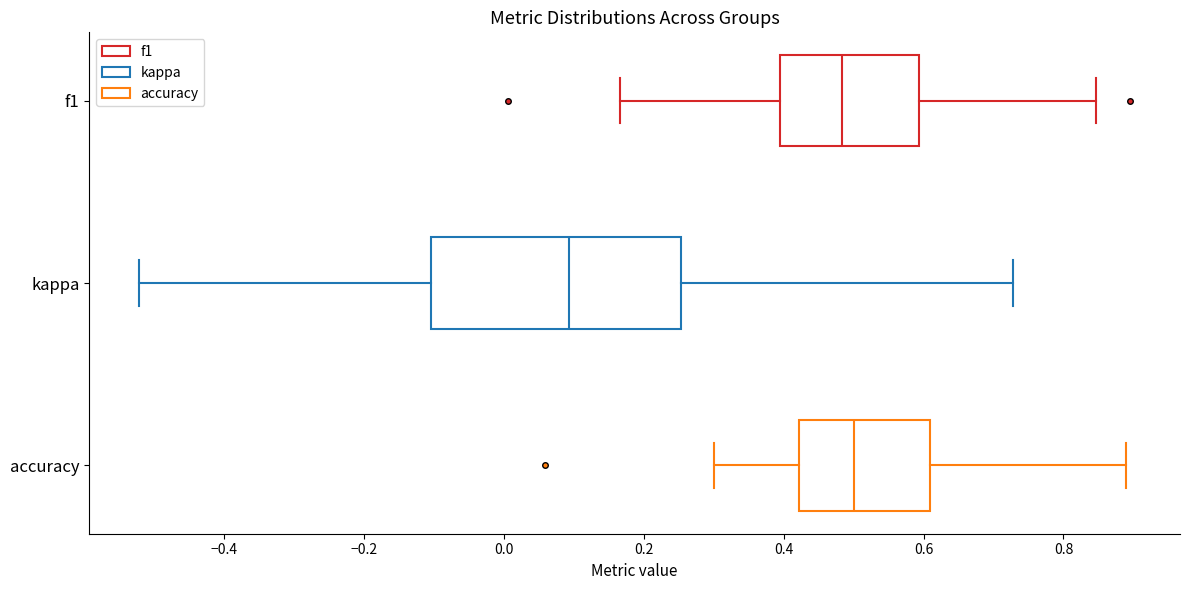

Reading bottom to top, transcribe this box plot: for each box, give where its median line is, the range the box spans, and where its two whiskers end, as read against the x-axis. The values are not printed on the chart, so give them approximately, as read against the axis.

accuracy: median 0.50, box 0.42 to 0.60, whiskers 0.30 to 0.88
kappa: median 0.10, box -0.10 to 0.26, whiskers -0.52 to 0.72
f1: median 0.48, box 0.40 to 0.60, whiskers 0.16 to 0.84